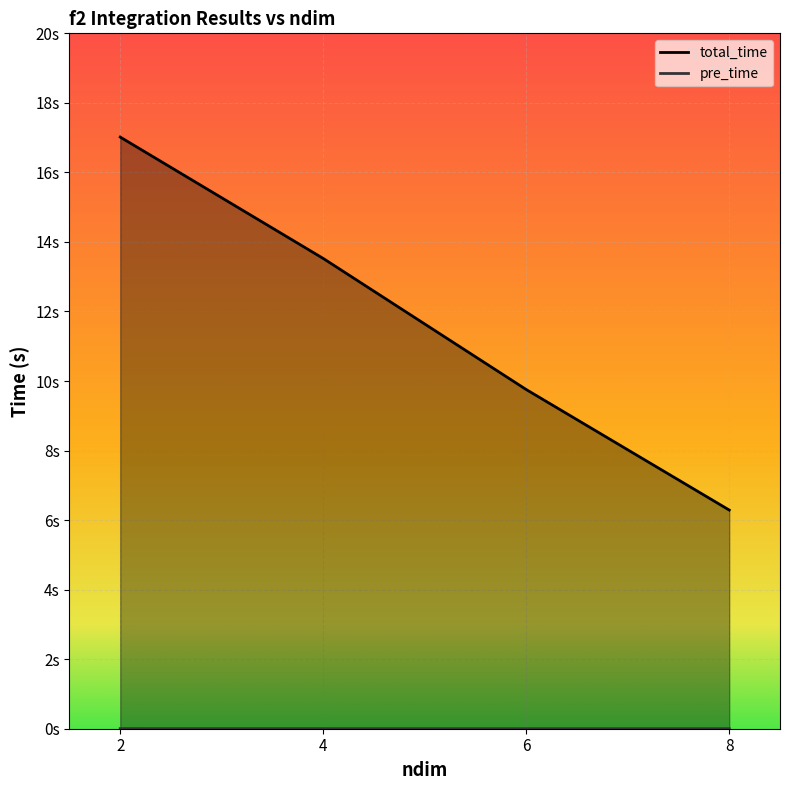

True or false: total_time and pre_time intersect in this chart.

False